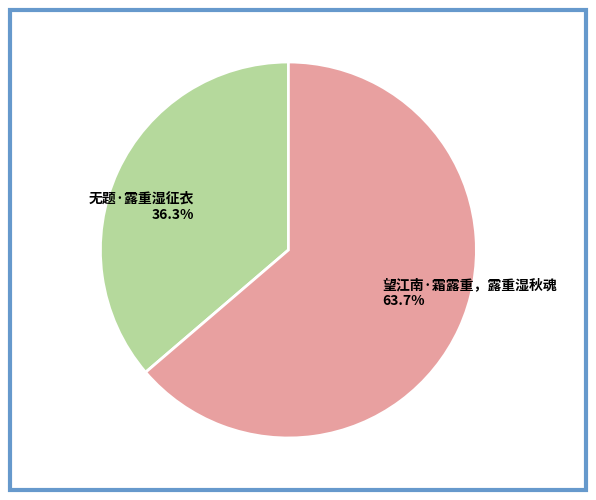

Does 望江南·霜露重，露重湿秋魂 account for over 50% of the chart?

Yes